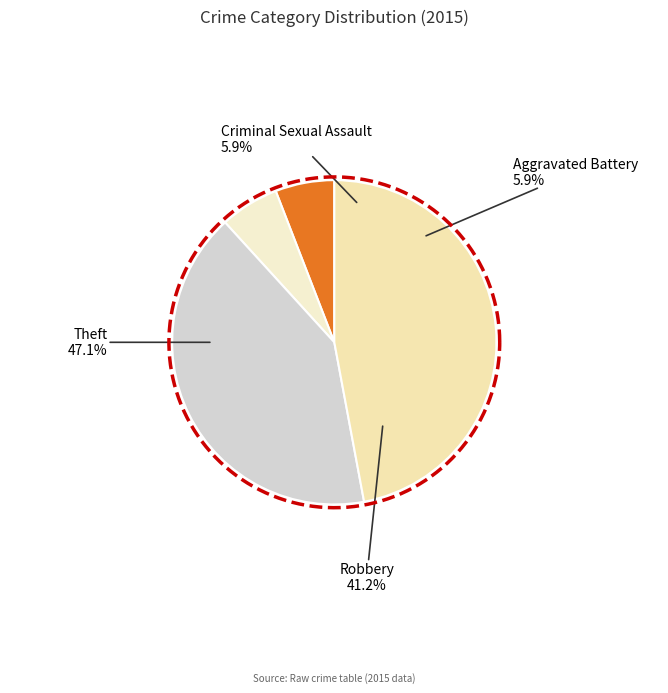

Rank the categories by value from highest to lowest.

Theft, Robbery, Criminal Sexual Assault, Aggravated Battery